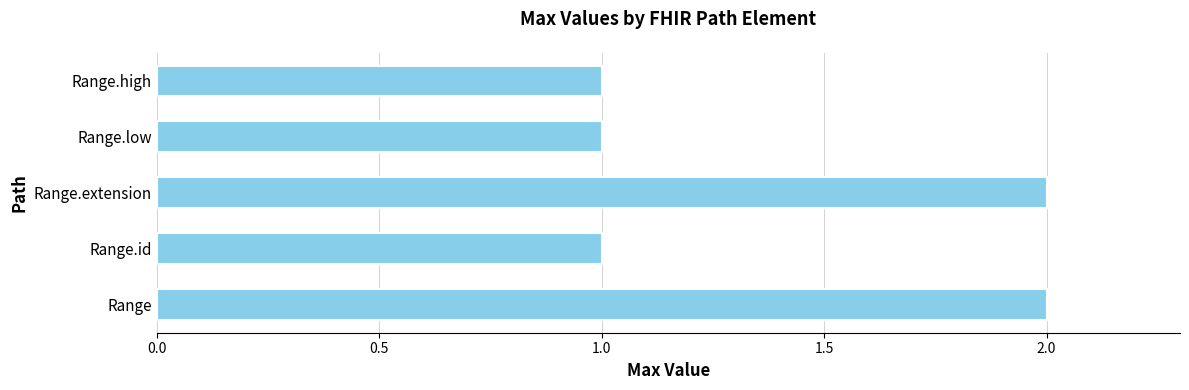

Approximately how many times larger is the value at Range.high compared to Range.extension?

0.5